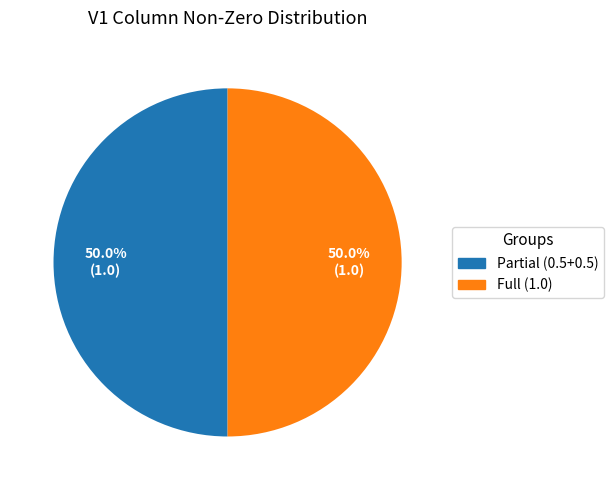

What is the ratio of the value at Partial (0.5+0.5) to the value at Full (1.0)?

1.0